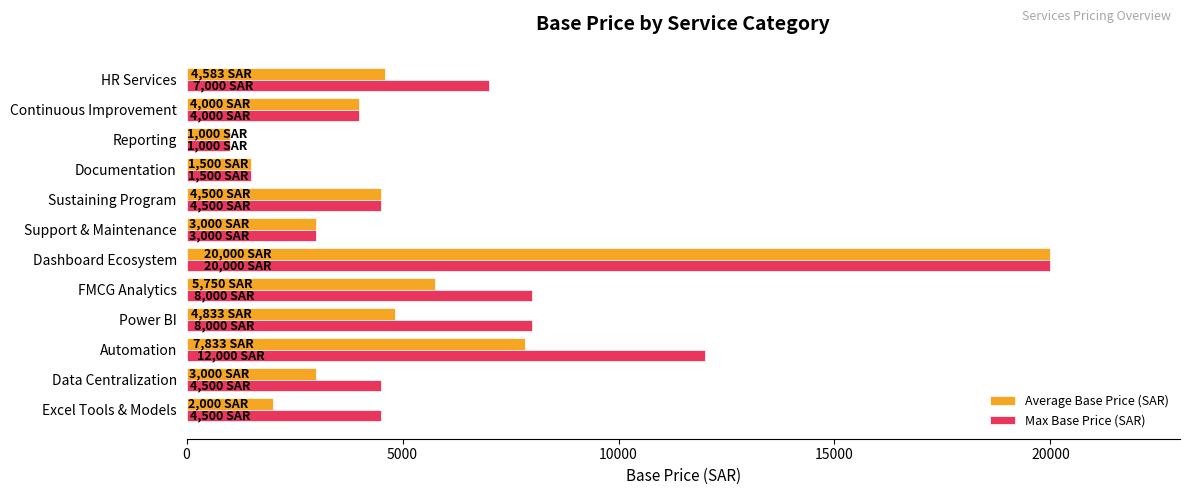

Which series changed the most between Automation and Sustaining Program?

Max Base Price (SAR)